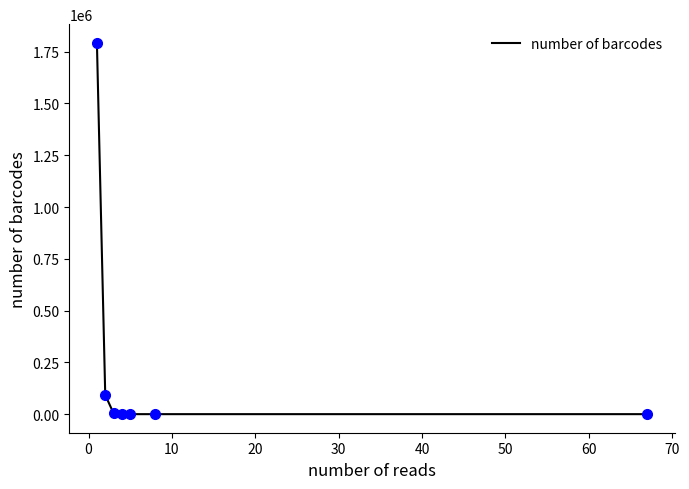

What is the smallest value displayed?

1